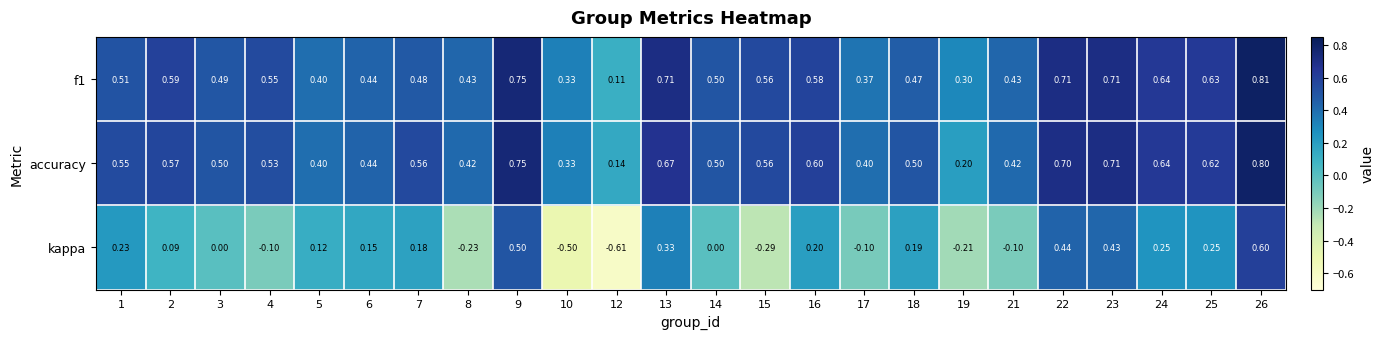

Which series has the largest total across all categories?

accuracy